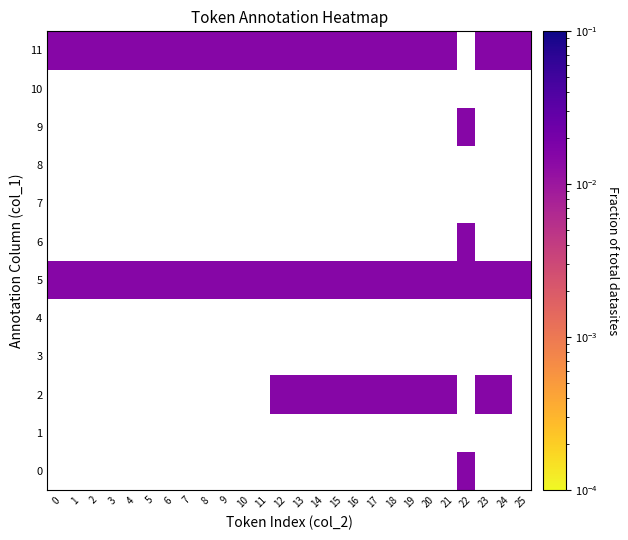

Between 0 and 14, which is larger?

14